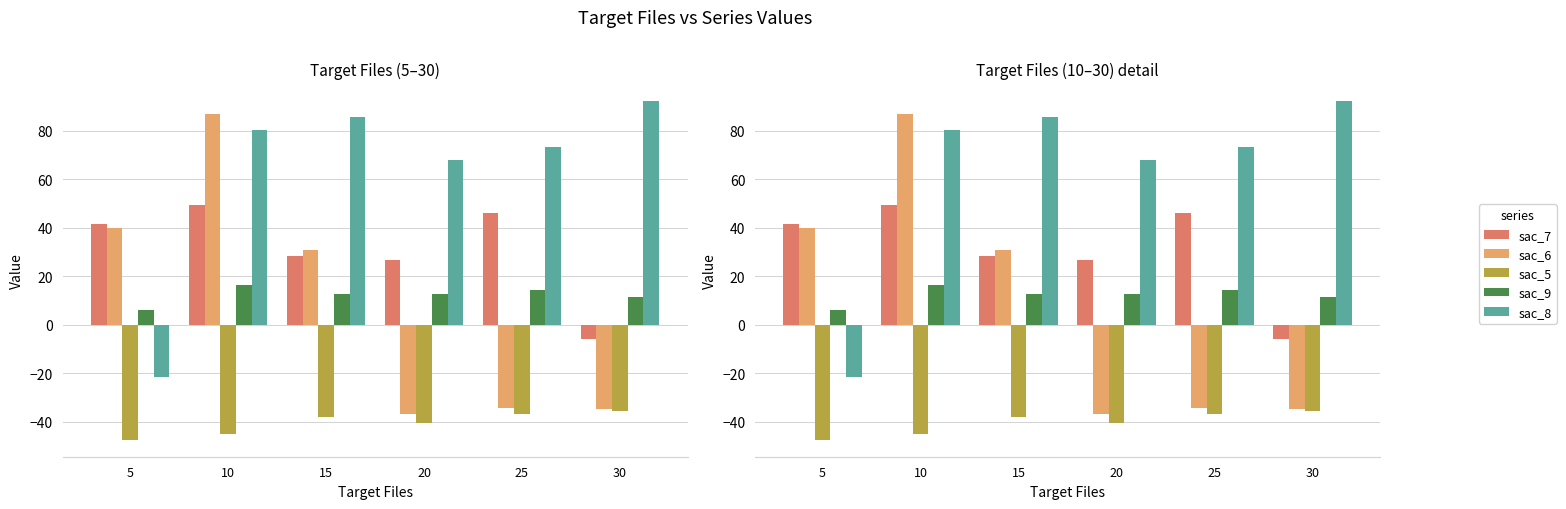

What is the average value of the sac_9 series?

12.2